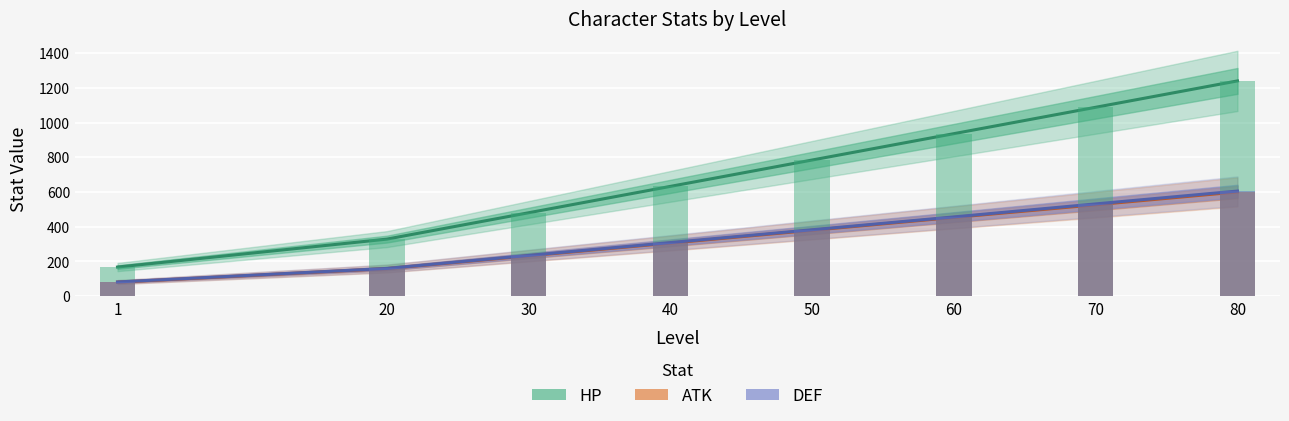

Count the number of data series in this chart.

3